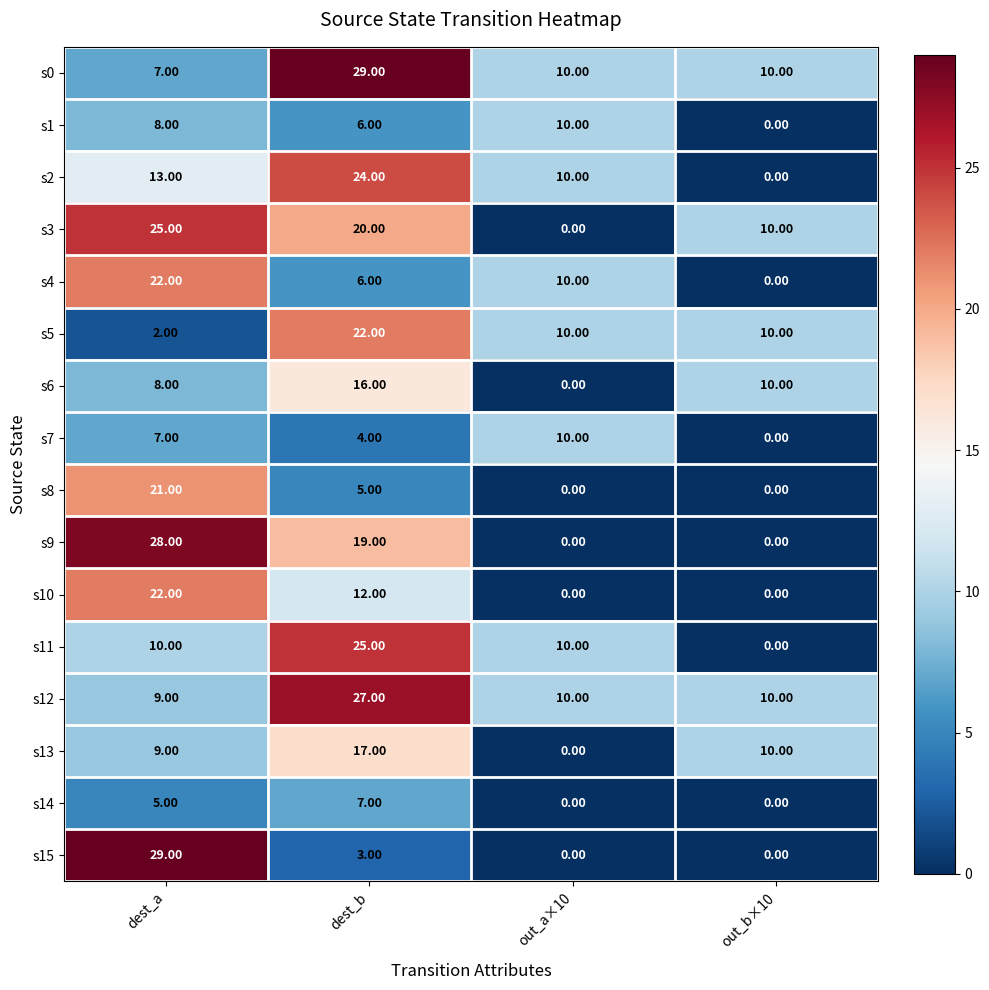

At which label is s8 closest to 10?

dest_b